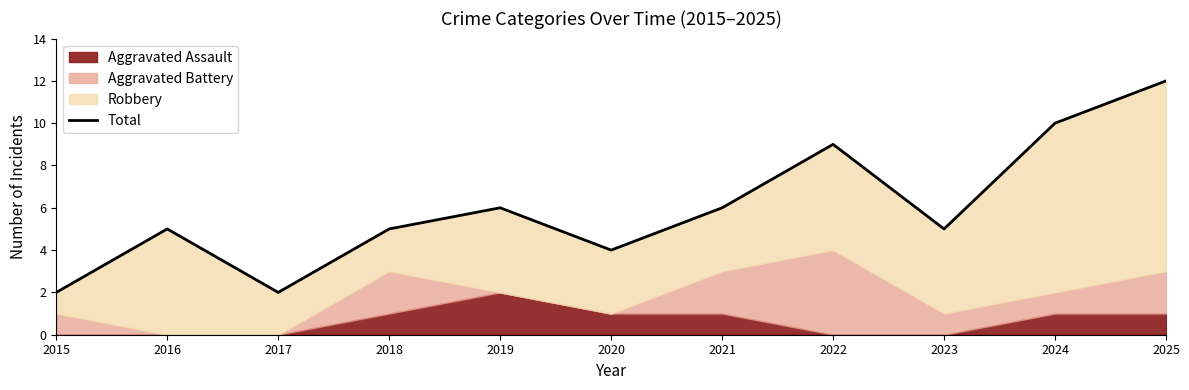

Where is the data nearest to the value 7?

2019